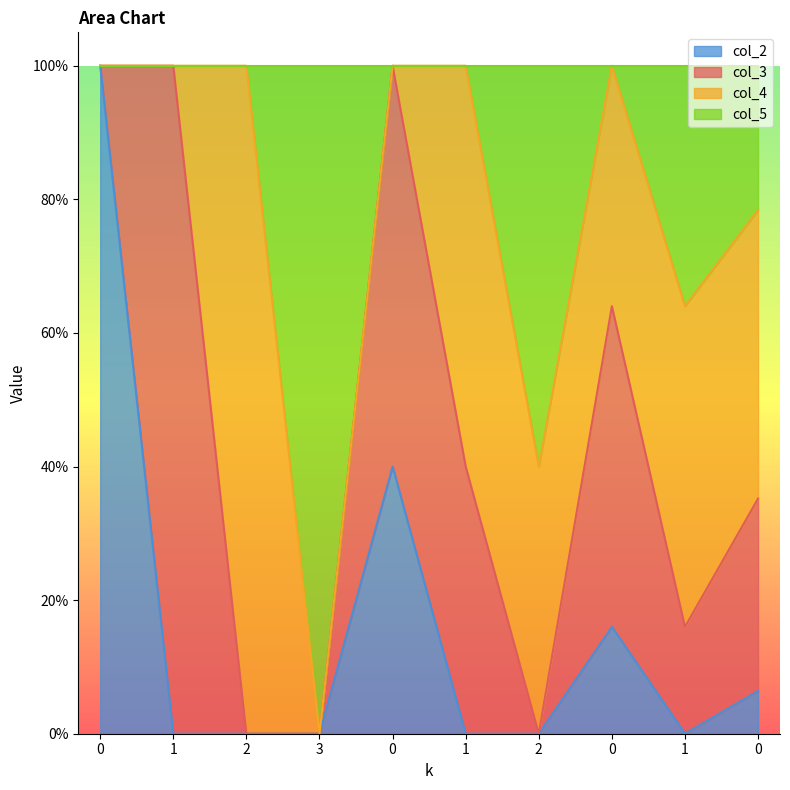

Between 2 and 0, which series saw the biggest shift?

col_5